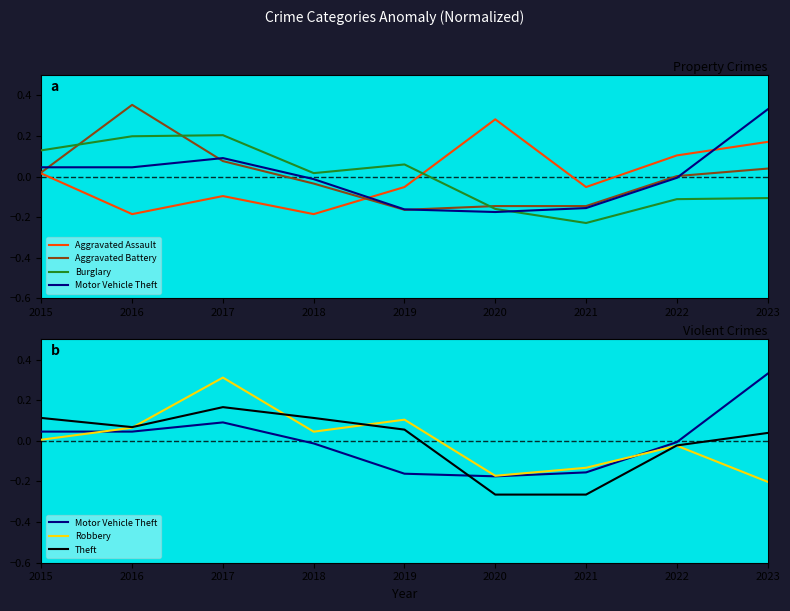

What are all the series names shown in the legend?

Aggravated Assault, Aggravated Battery, Burglary, Motor Vehicle Theft, Robbery, Theft